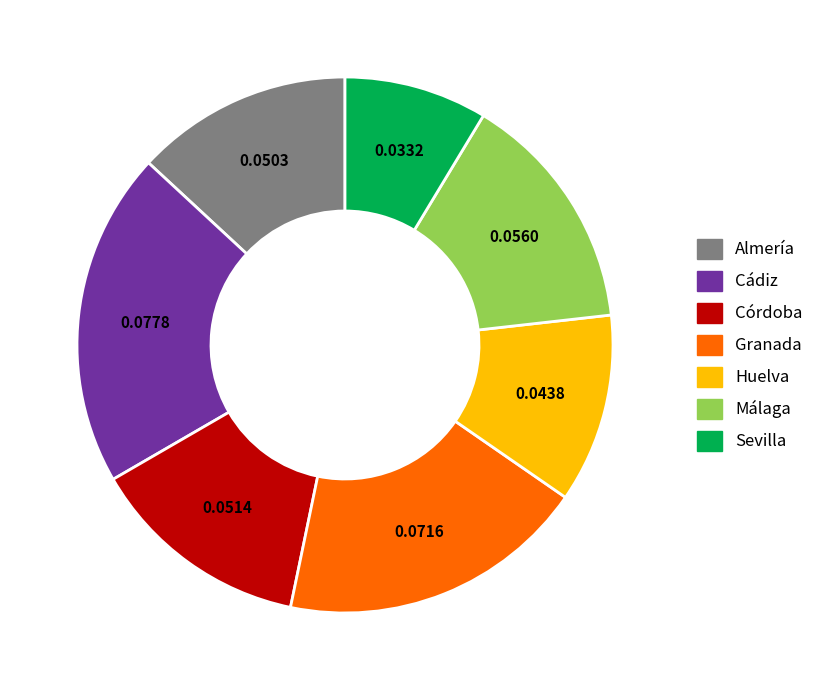

Is there a majority slice in this chart?

No